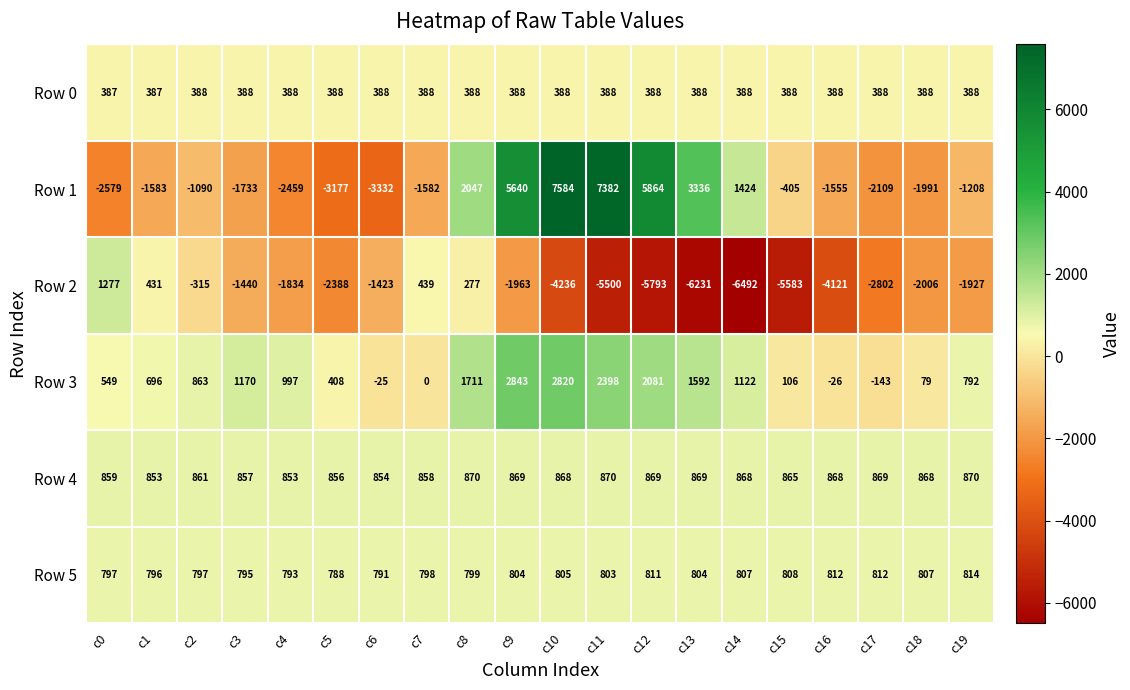

How many distinct data groups are displayed?

6